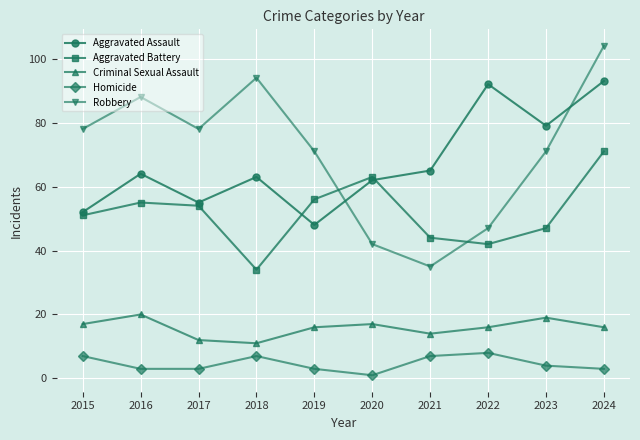

True or false: Aggravated Battery and Criminal Sexual Assault intersect in this chart.

False